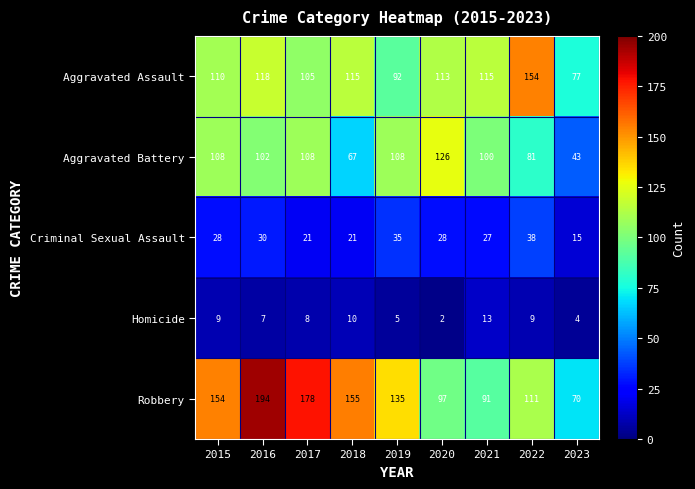

The Aggravated Assault series shows 175 at 2015. True or false?

False